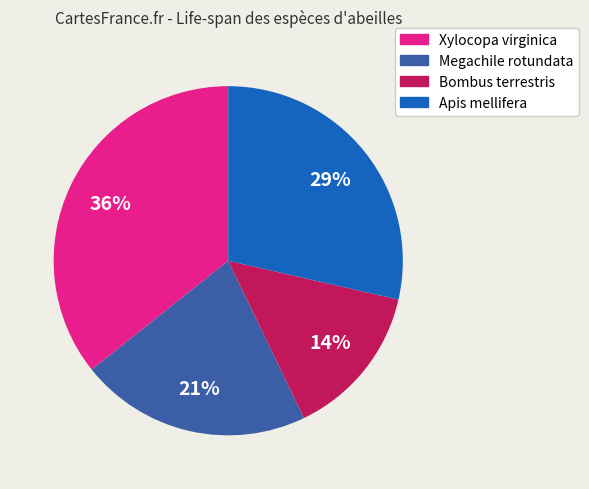

Which category has the biggest portion of the pie?

Xylocopa virginica